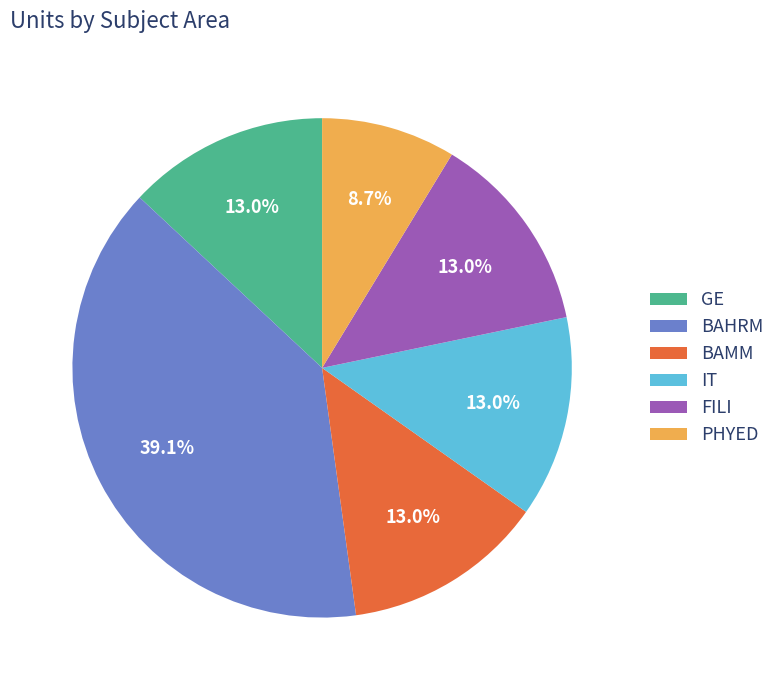

What is the ratio of the value at GE to the value at IT?

1.0